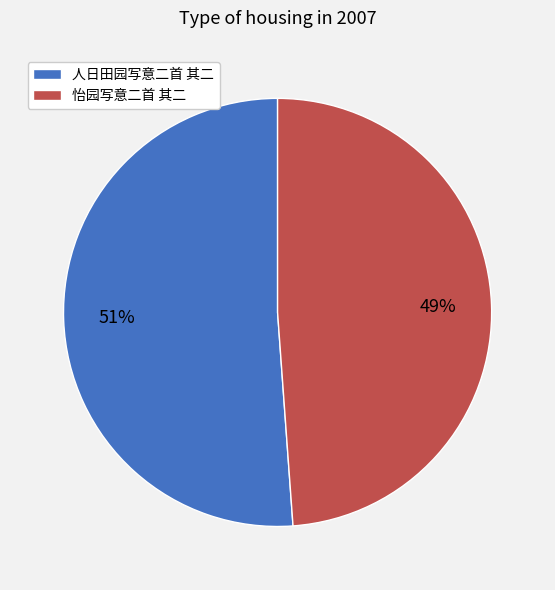

Count the number of slices in the pie.

2